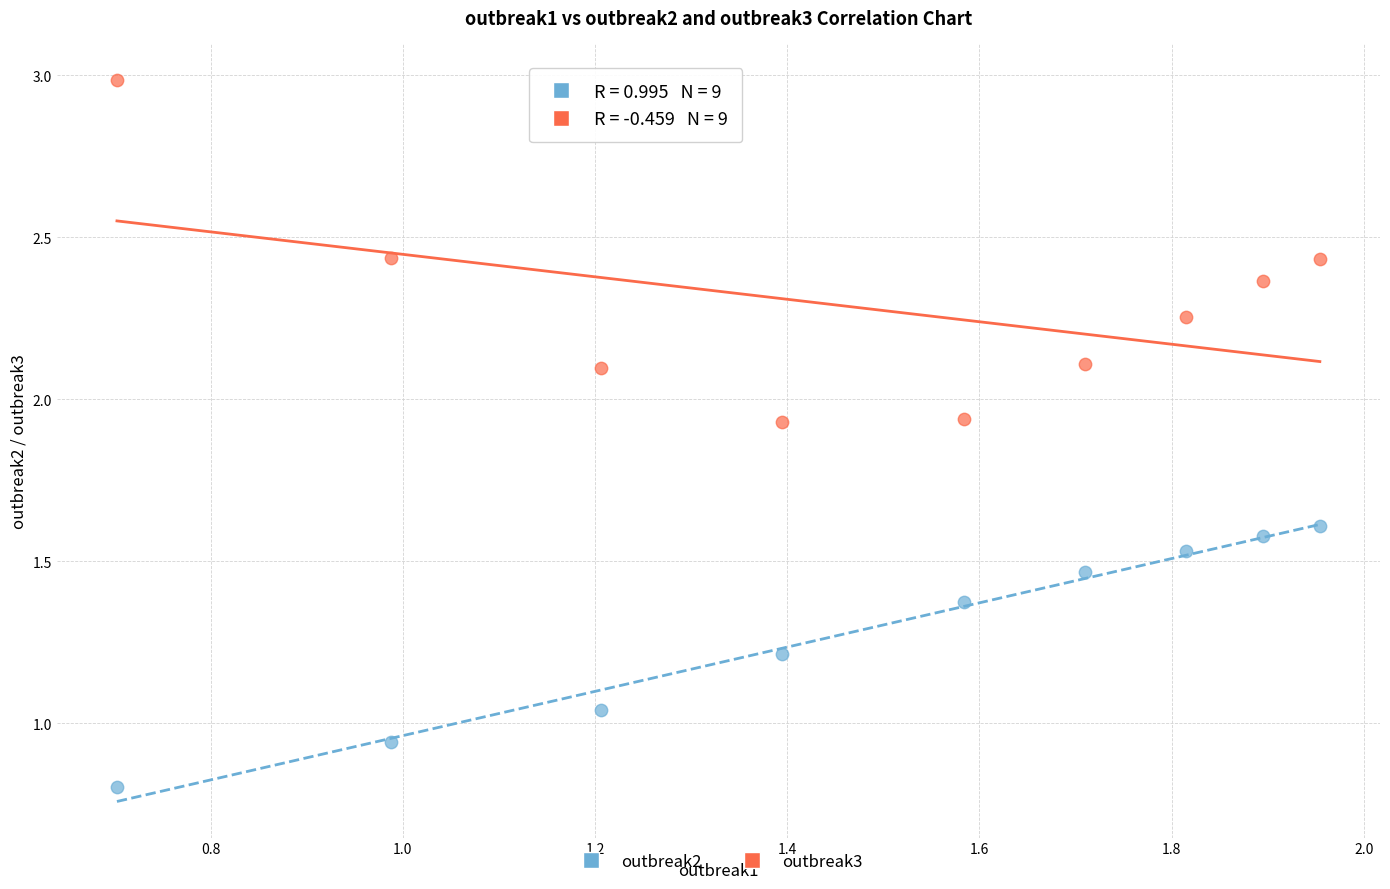

Which series has the widest spread of Y values?

outbreak3